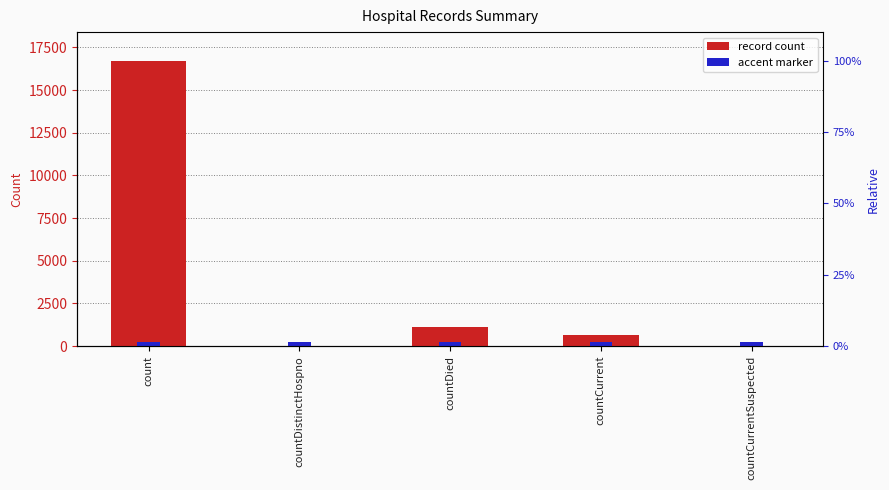

Reading left to right, transcribe all the data shown in this chart.

count=16729	countDistinctHospno=0	countDied=1142	countCurrent=668	countCurrentSuspected=0